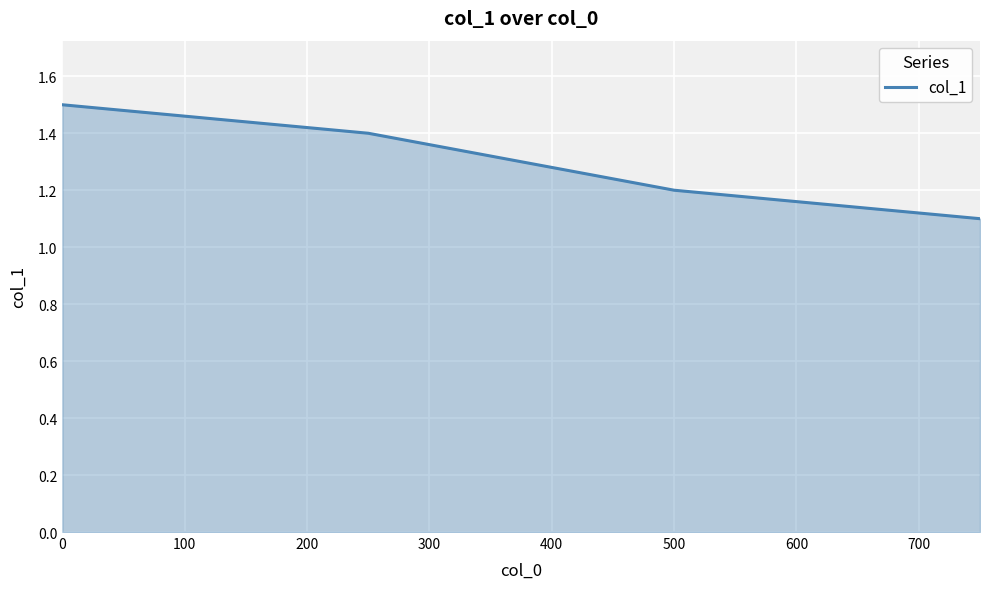

Count the values in the range 1 to 2.

4